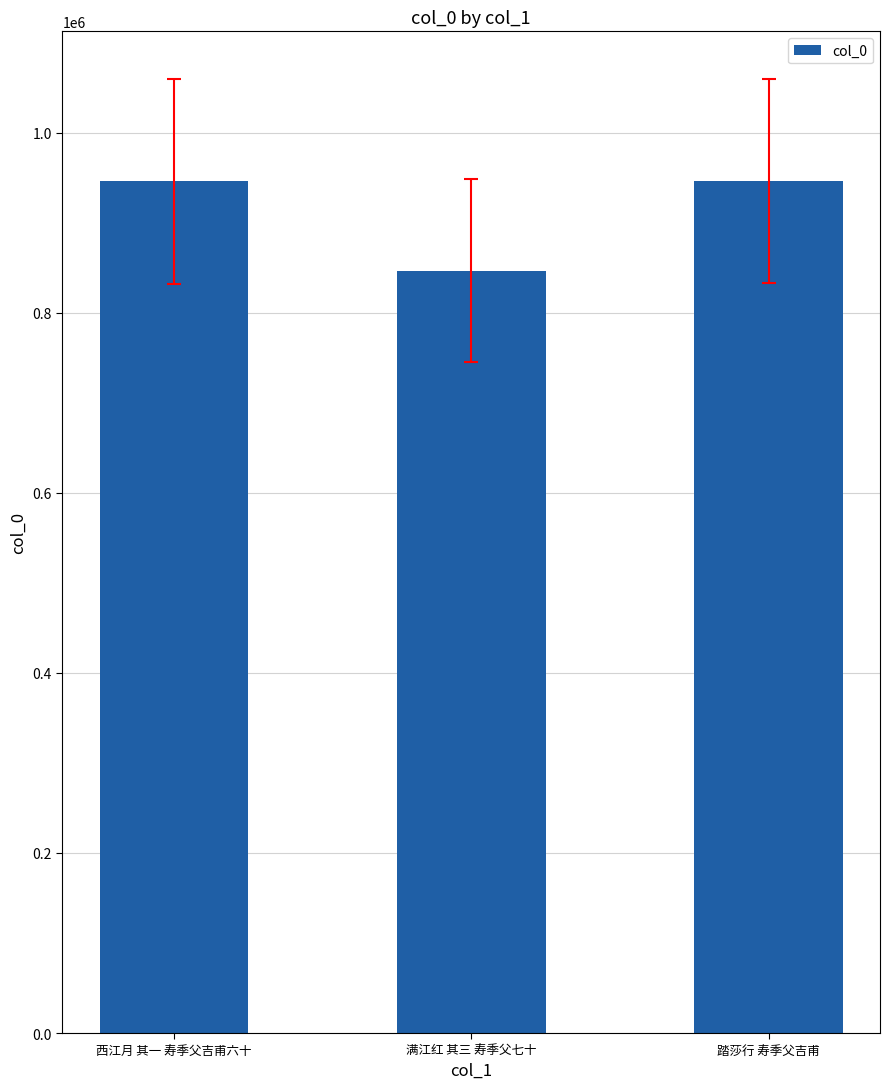

What is the approximate value at 满江红 其三 寿季父七十, to the nearest 50?

846750